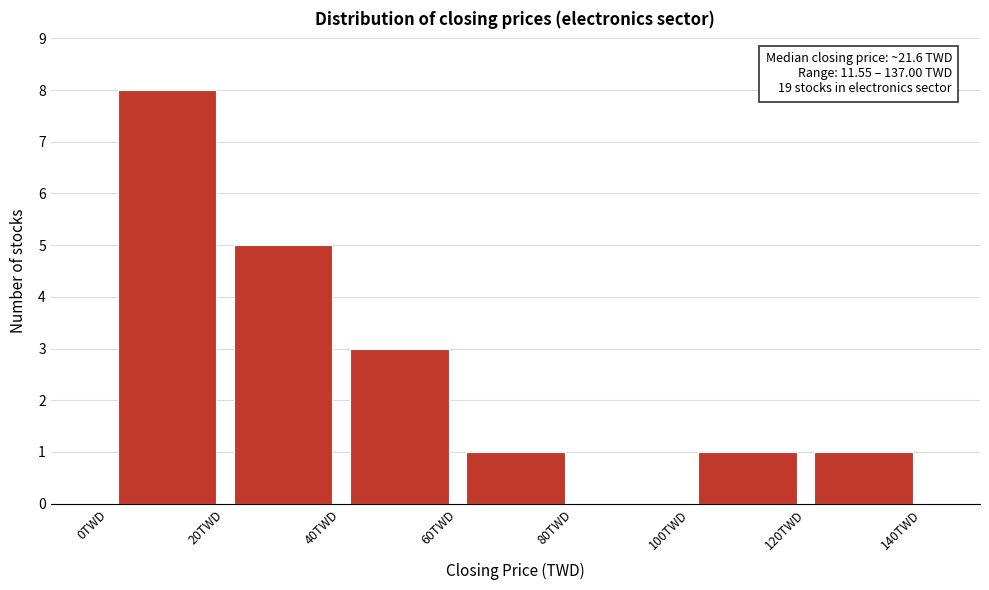

Over which range of the x-axis is the bar tallest?

0 to 20